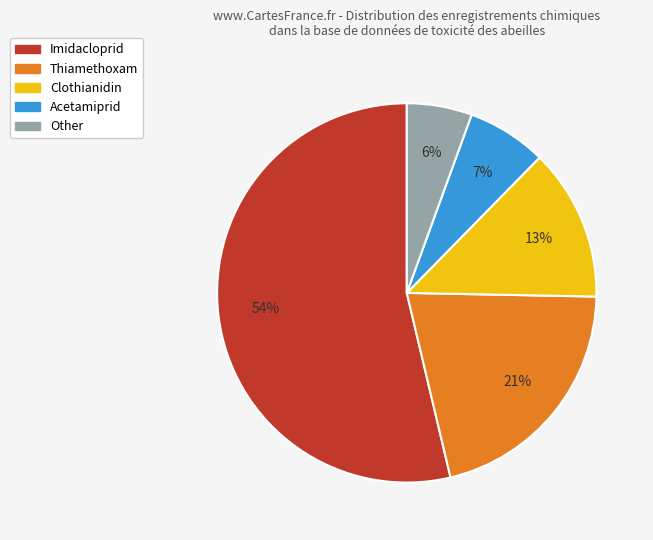

Which slice is the largest?

Imidacloprid